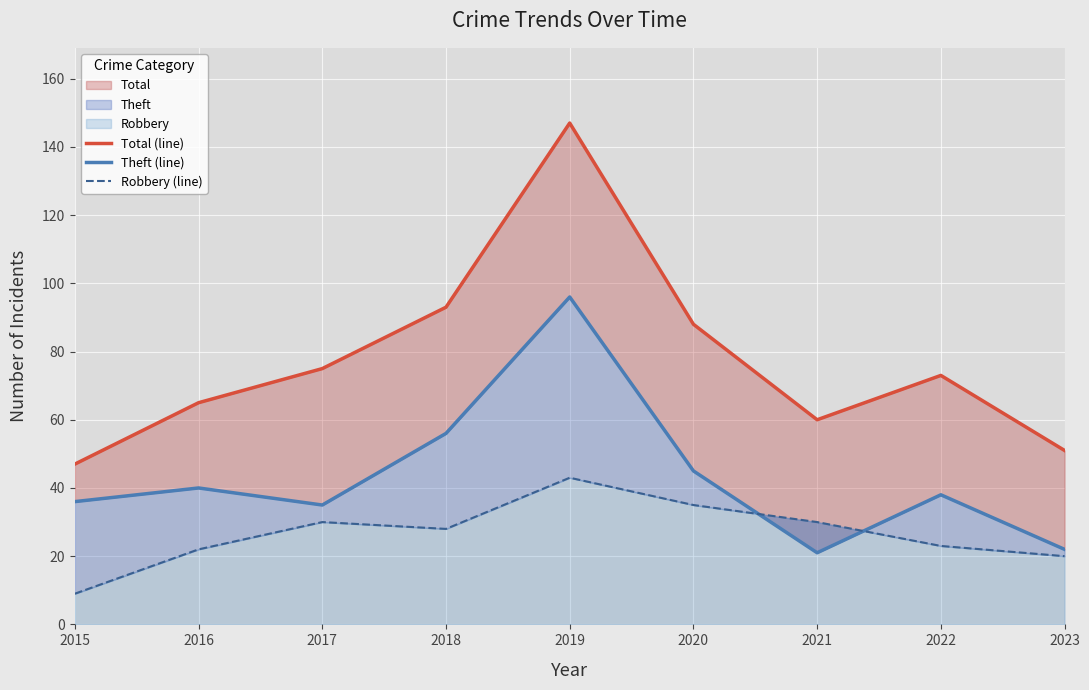

Between 2019 and 2021, which series saw the biggest shift?

Total (line)